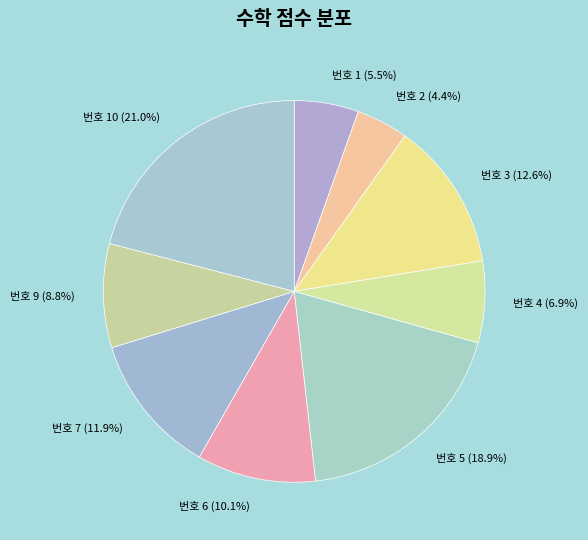

Is there a majority slice in this chart?

No